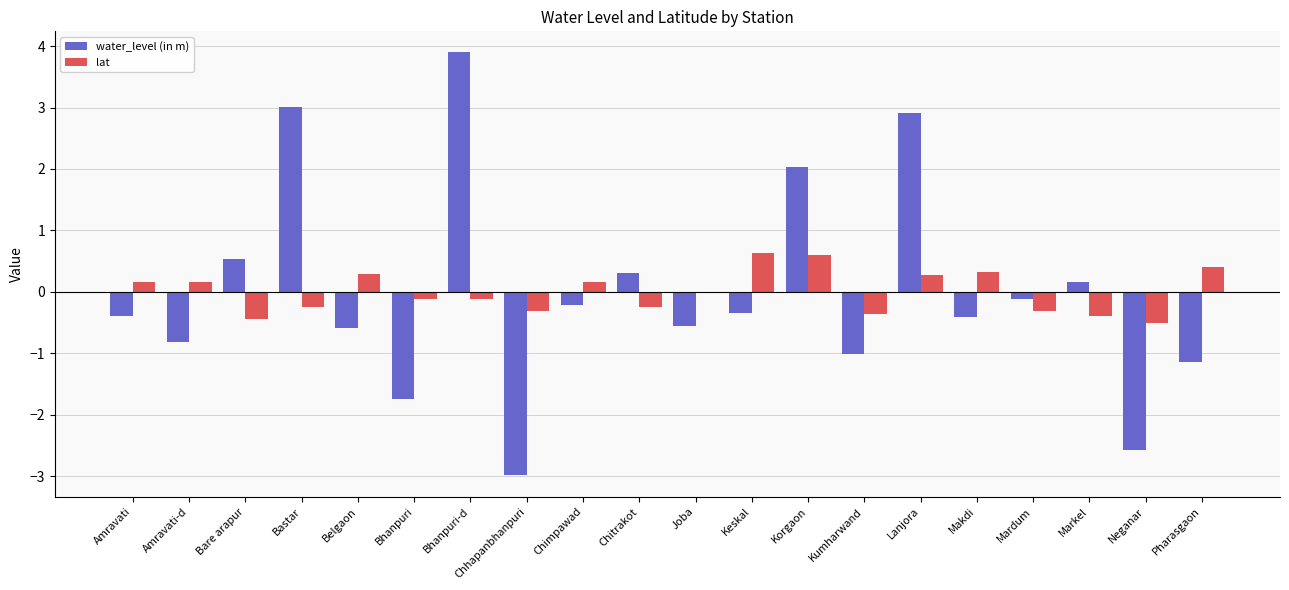

What is the highest value of the water_level (in m) series?

3.9